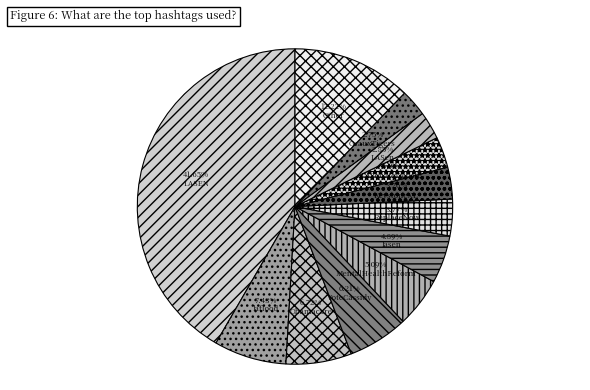

To the nearest percent, what portion does LASenateDebate represent?

3%